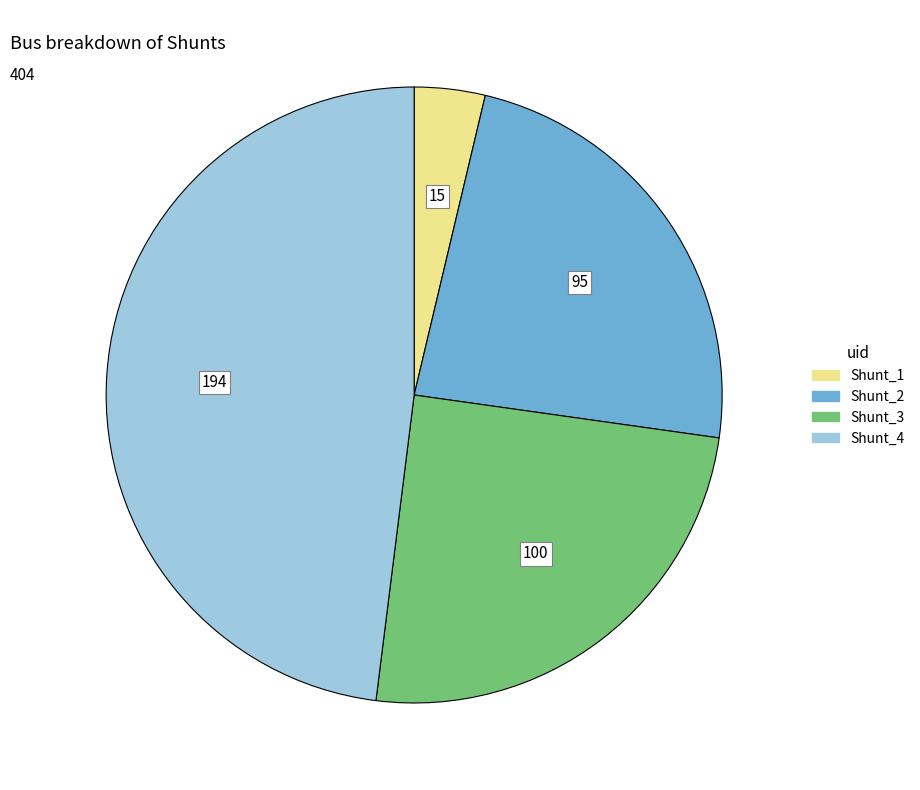

Which category has the biggest portion of the pie?

Shunt_4